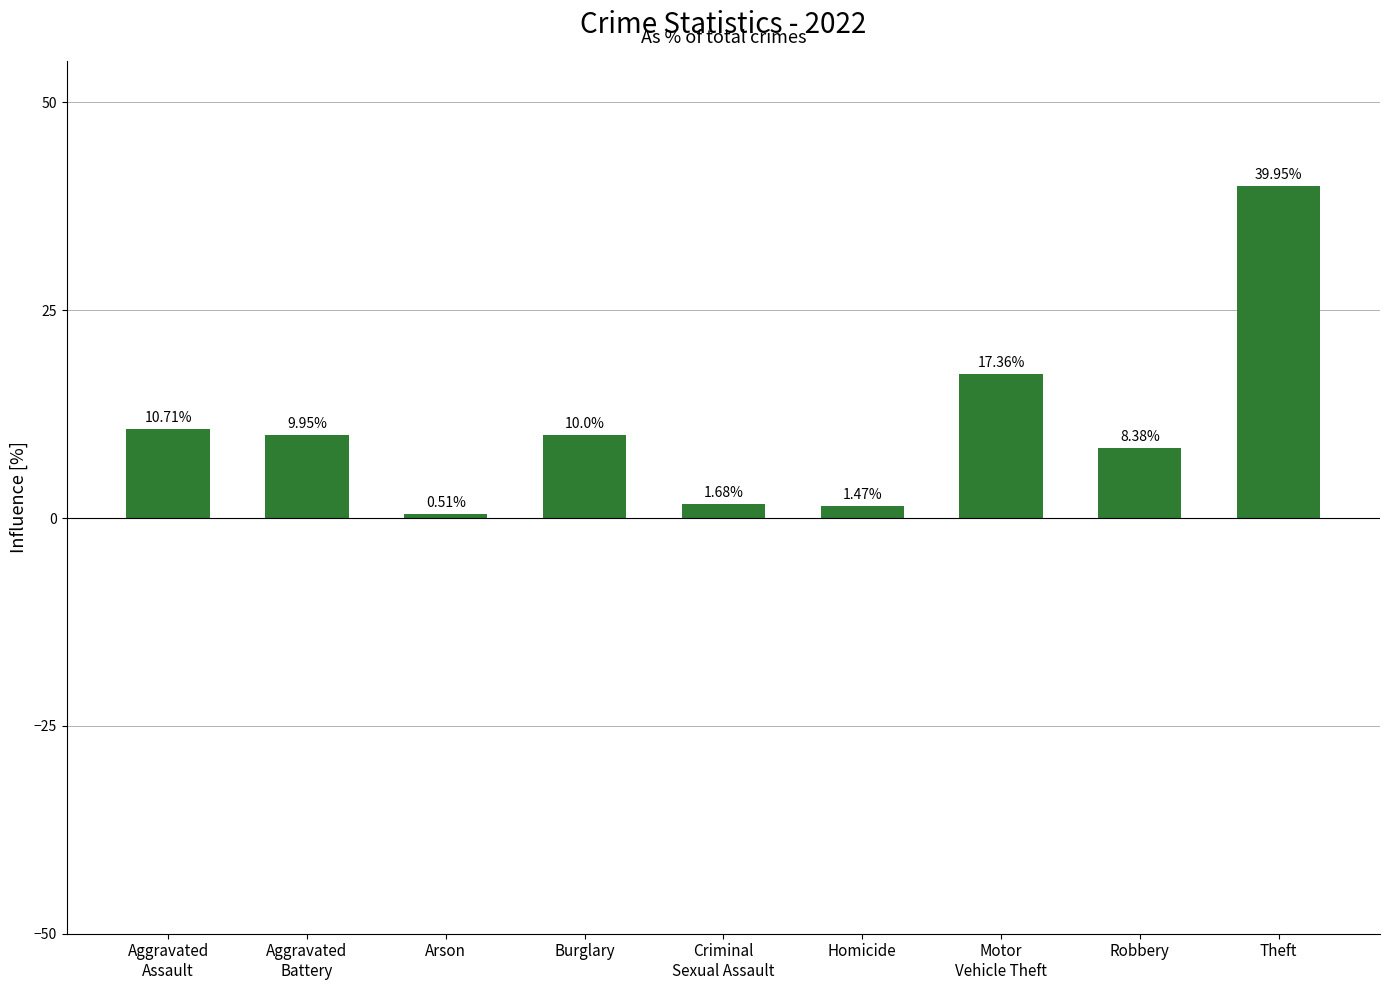

Rank the categories by value from highest to lowest.

Theft, Motor
Vehicle Theft, Aggravated
Assault, Burglary, Aggravated
Battery, Robbery, Criminal
Sexual Assault, Homicide, Arson